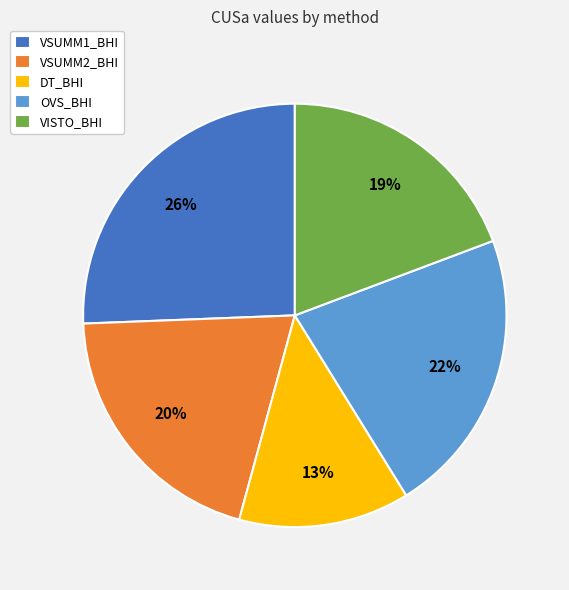

Combined, do VSUMM2_BHI and DT_BHI account for over 50%?

No